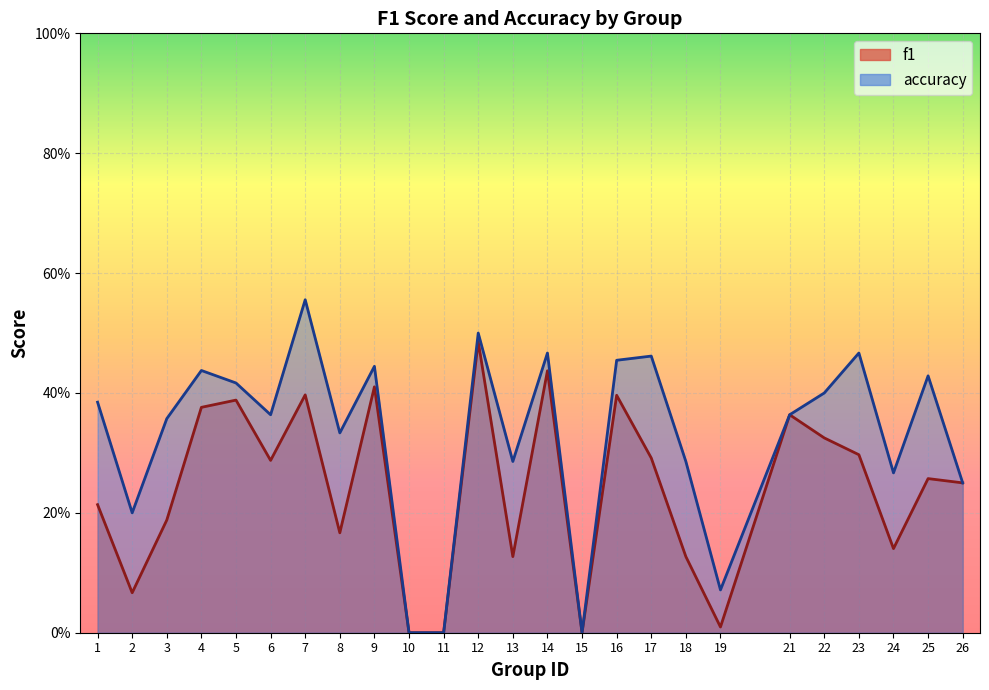

The value of accuracy at 1 is 0.4. True or false?

True